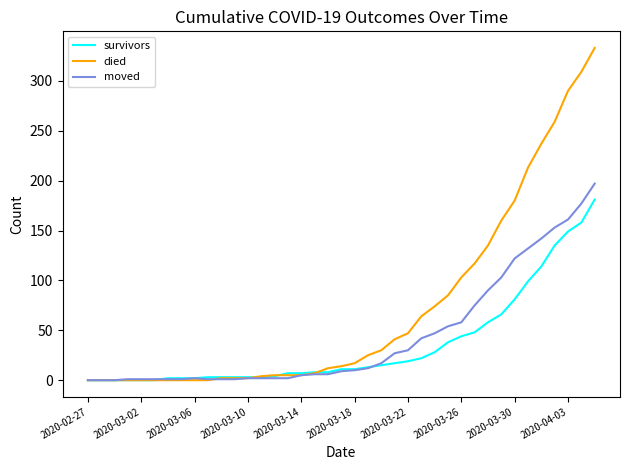

Does the chart display data point markers on the line(s)?

No